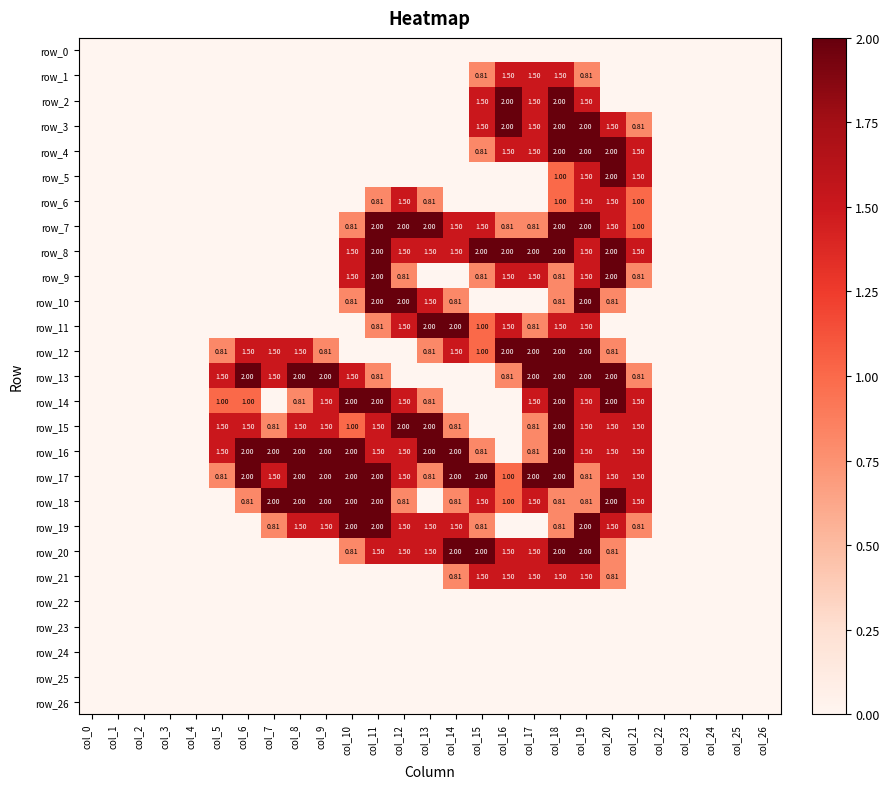

The row_17 series shows 2.3 at col_21. True or false?

False